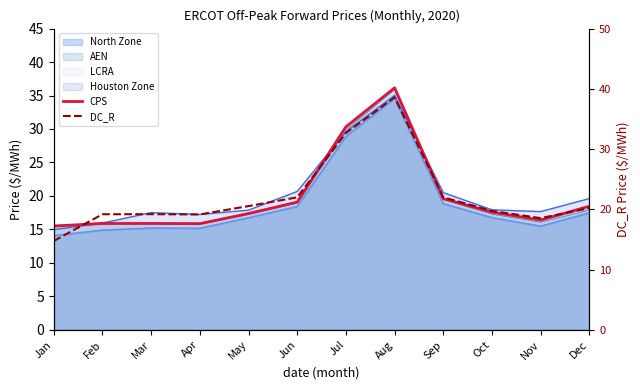

What is the maximum value for DC_R?

38.6